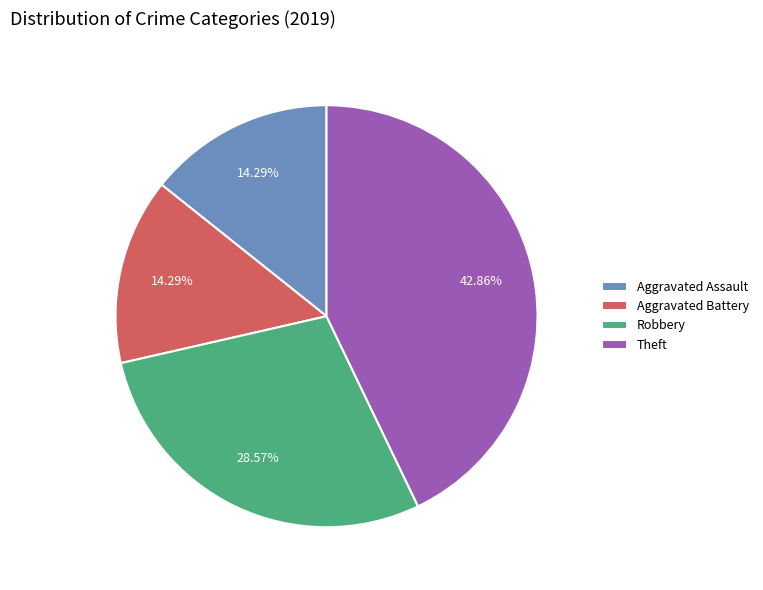

How many segments does this pie chart have?

4